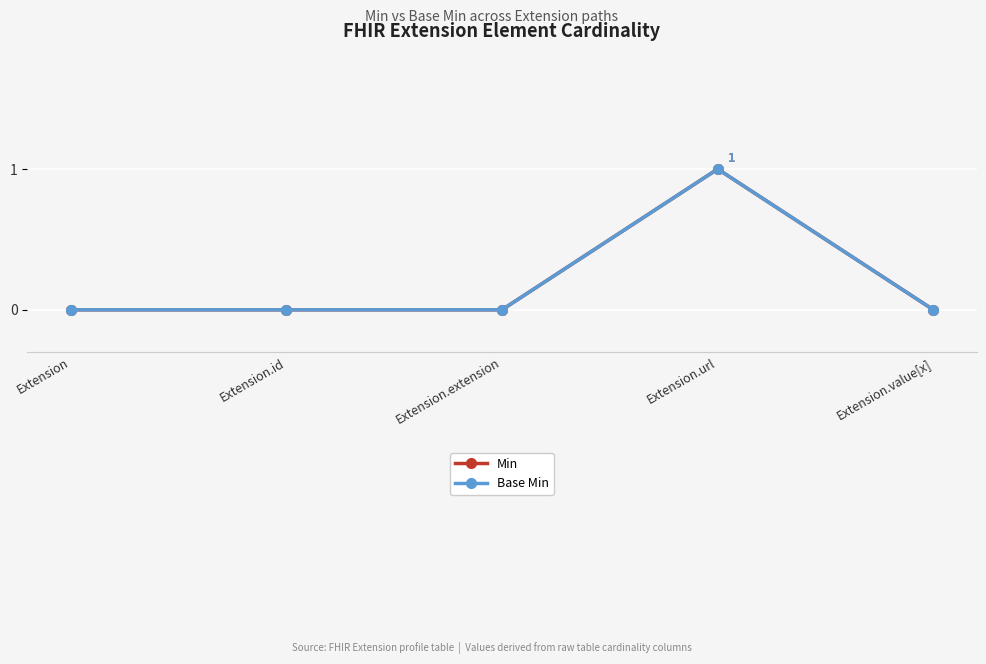

Is this an area chart (filled region under the line)?

No